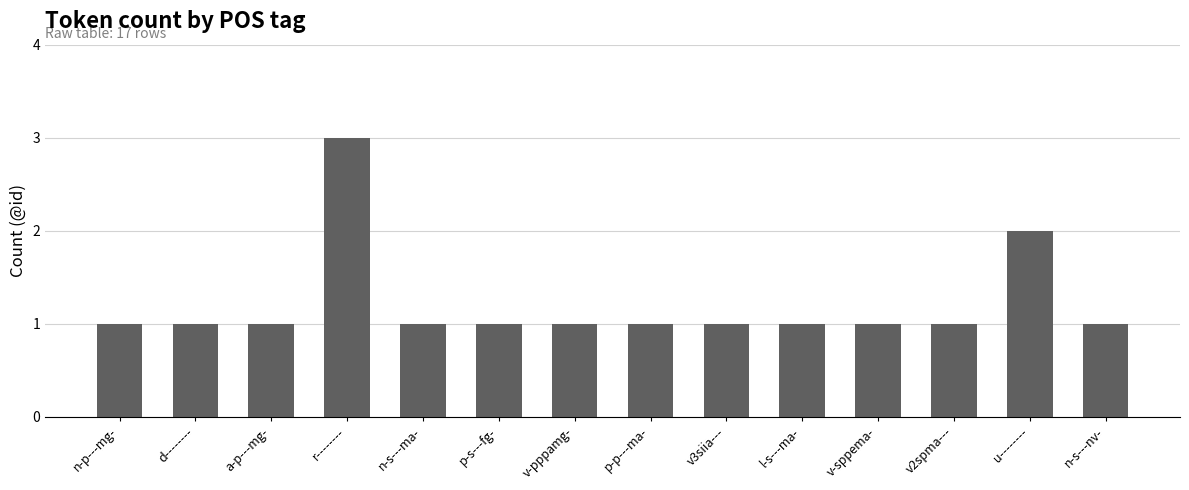

How many bars are there in total?

14